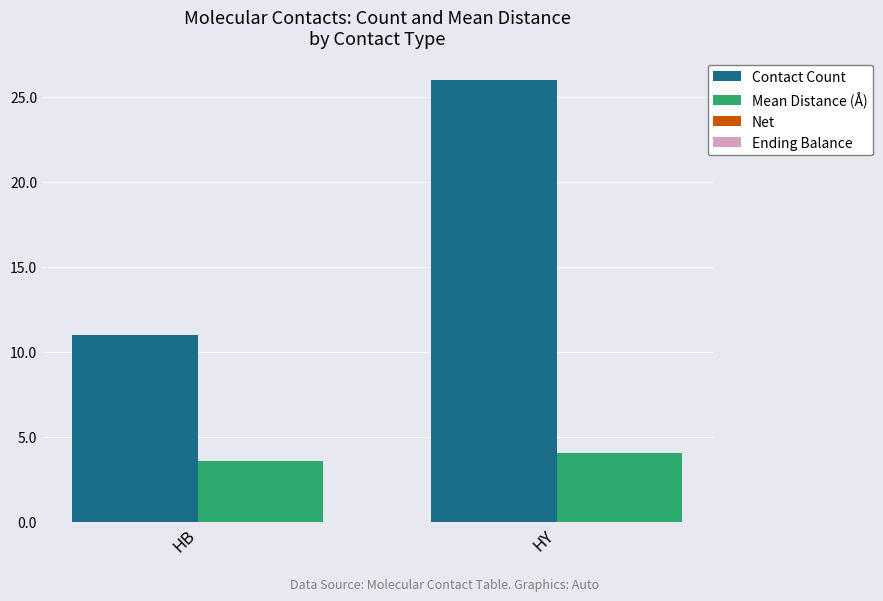

Is the value of Mean Distance (Å) at HY greater than the value of Contact Count at HY?

No